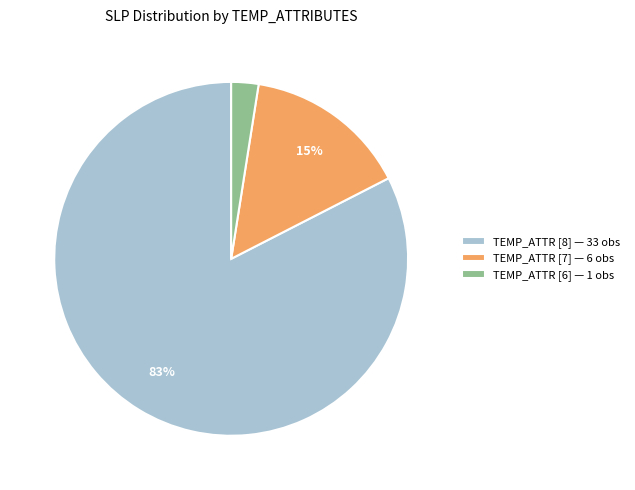

Which has a higher value, TEMP_ATTR [6] — 1 obs or TEMP_ATTR [8] — 33 obs?

TEMP_ATTR [8] — 33 obs